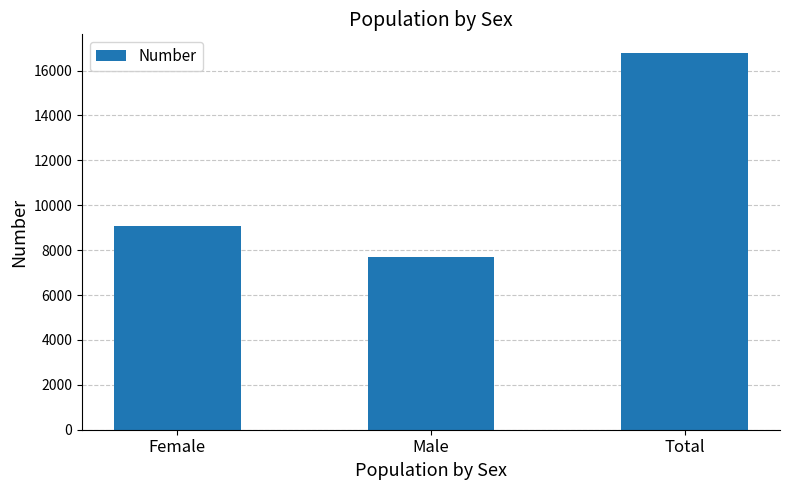

Is it true that the value at Total is 26197?

False